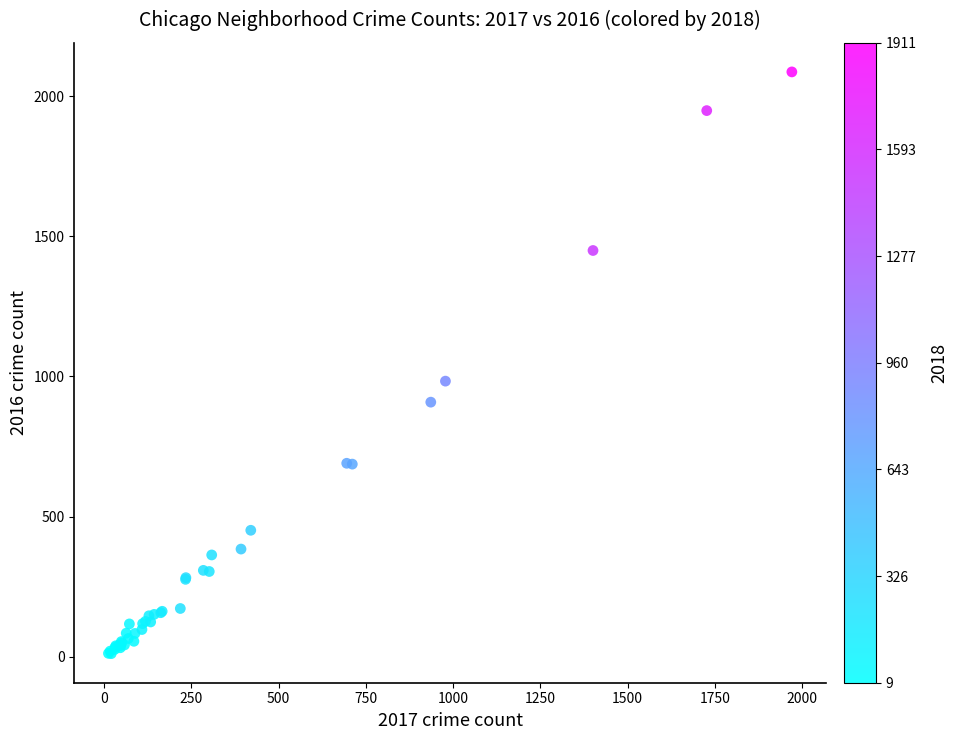

What Y value in the scatter plot is closest to 1048?

983